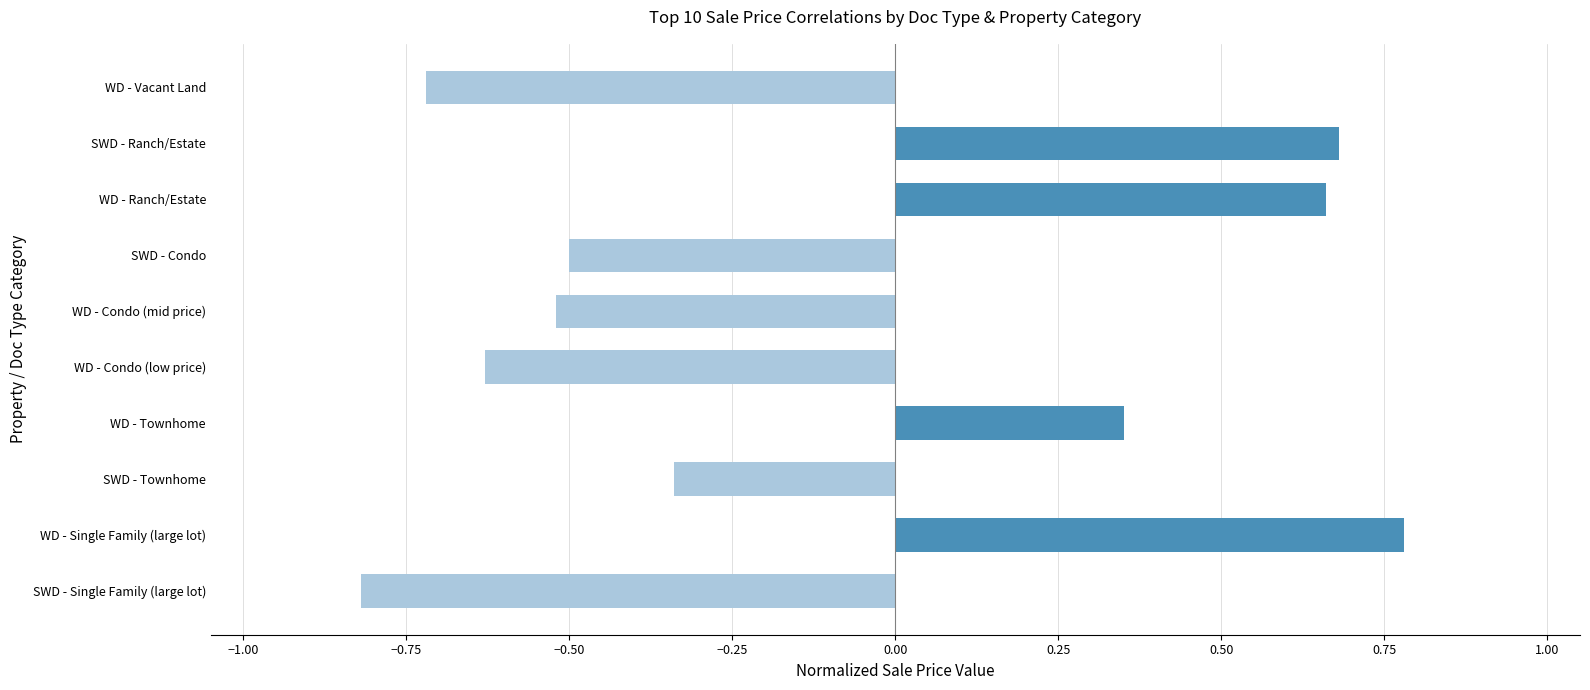

Which category has the highest value across all series?

WD - Single Family (large lot)